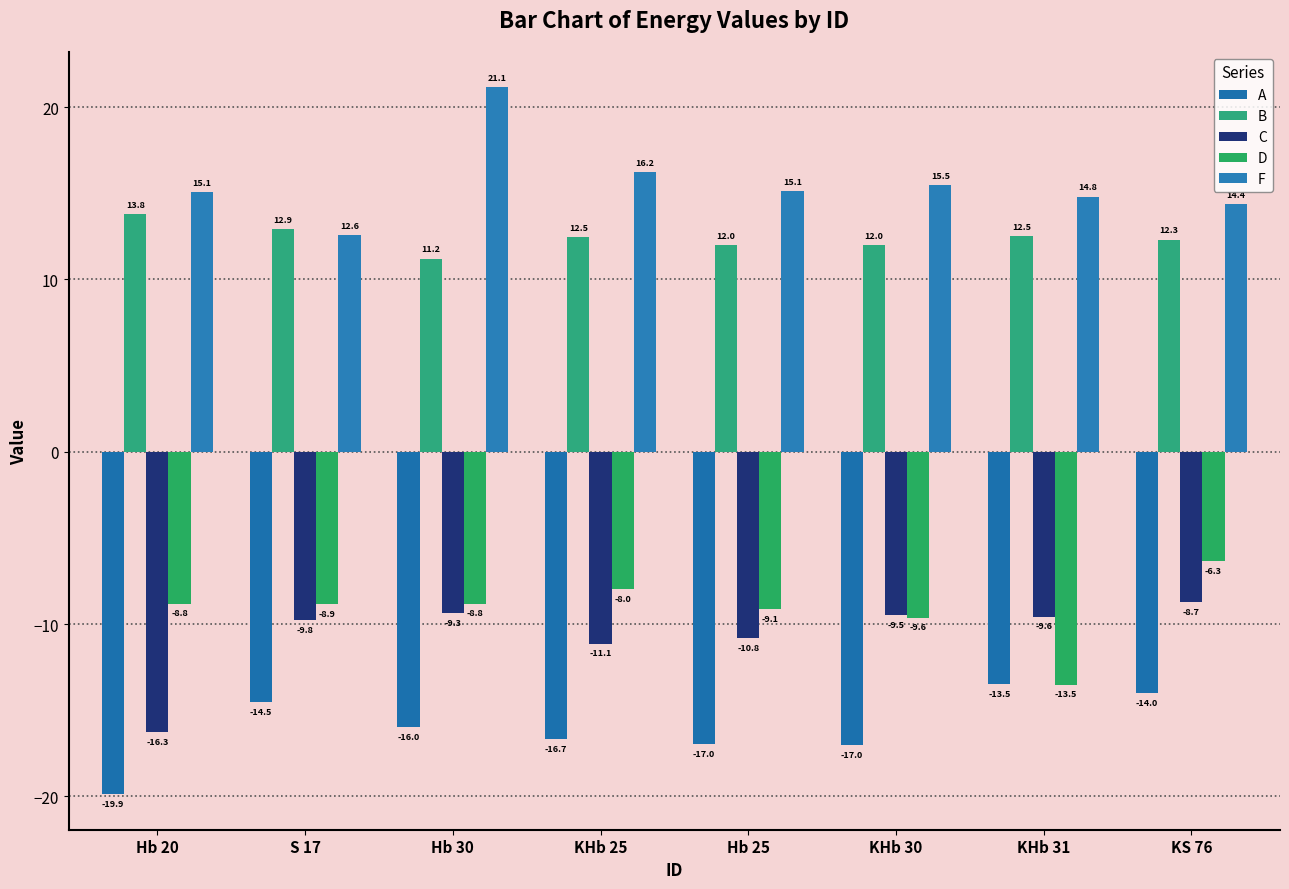

What is the label of the 1st bar from the left?

Hb 20